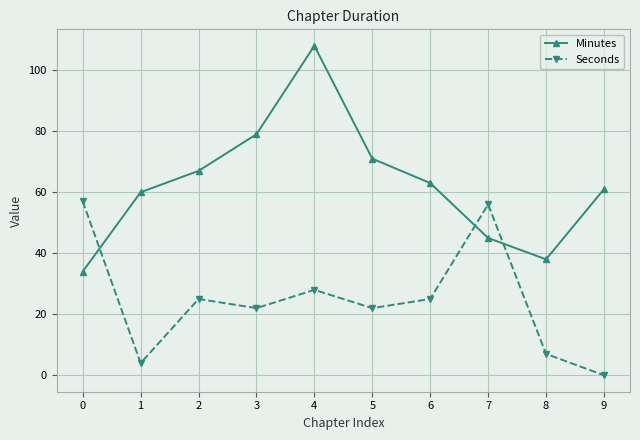

What is the total value across all series at 5?

93